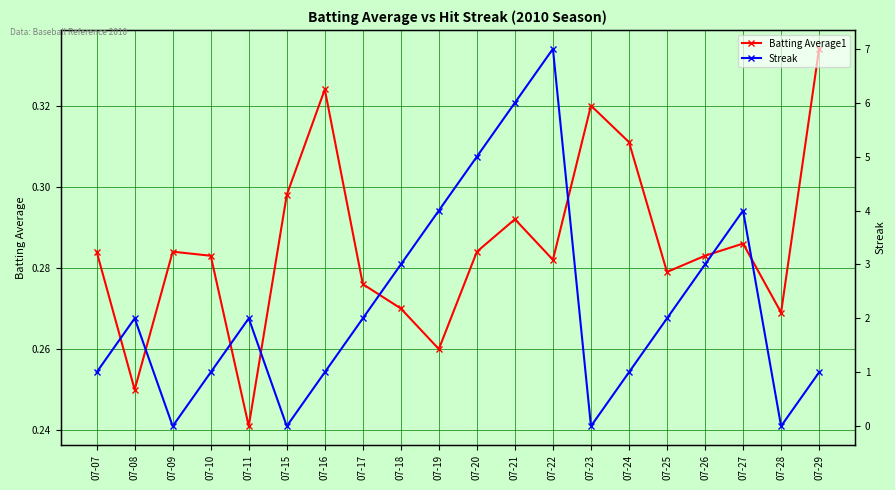

How many Batting Average1 values are between 0 and 1?

20